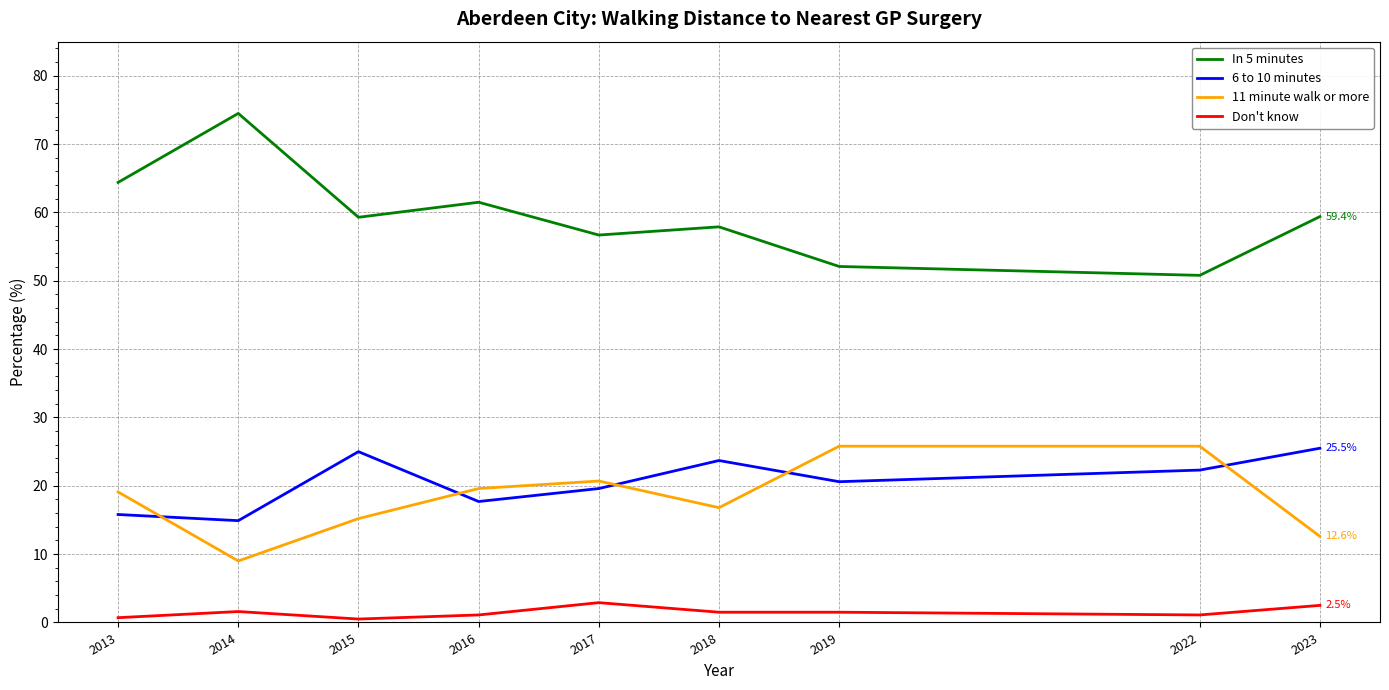

True or false: 11 minute walk or more and In 5 minutes cross at least once.

False